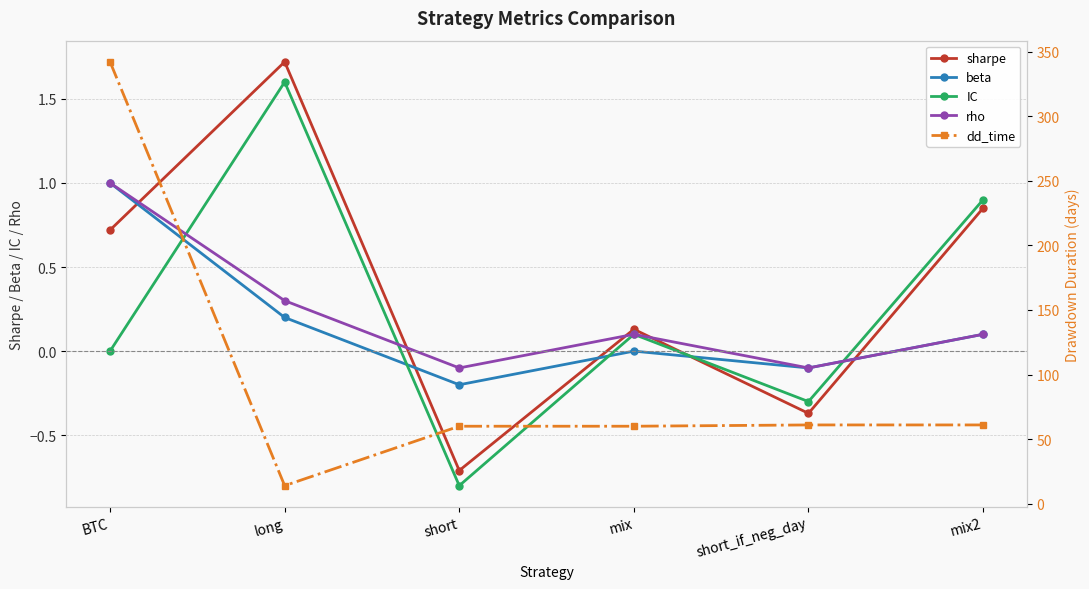

The IC series shows 0.0 at BTC. True or false?

True